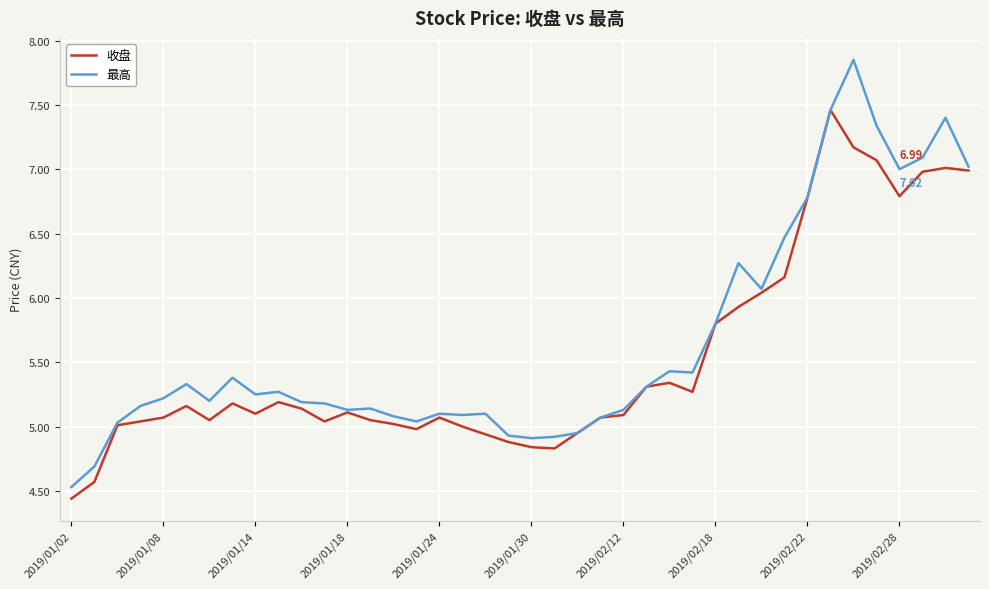

Does the chart display data point markers on the line(s)?

No